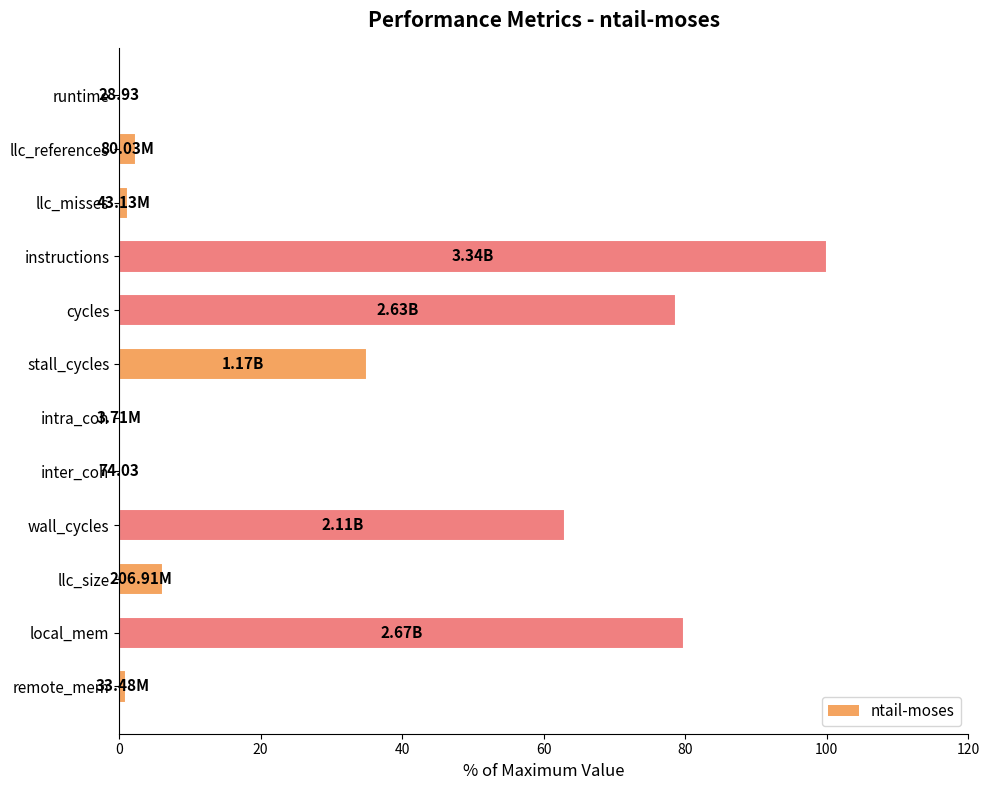

What is the greatest value displayed?

100.0